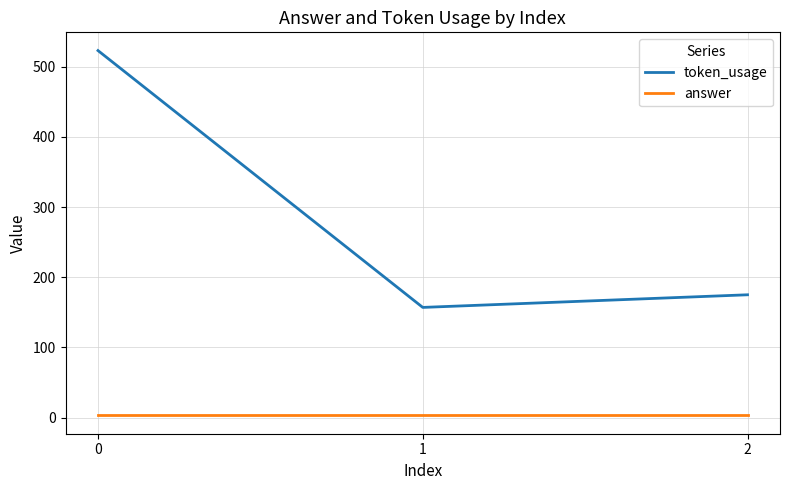

Reading right to left, what are all the values shown in this chart?

token_usage: 2=175	1=157	0=523
answer: 2=3	1=3	0=3